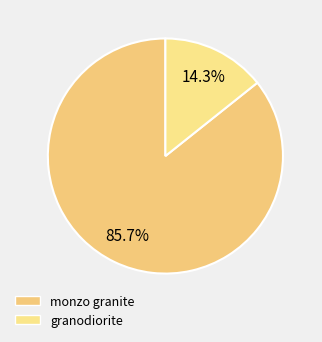

True or false: monzo granite accounts for 92% of the total.

False